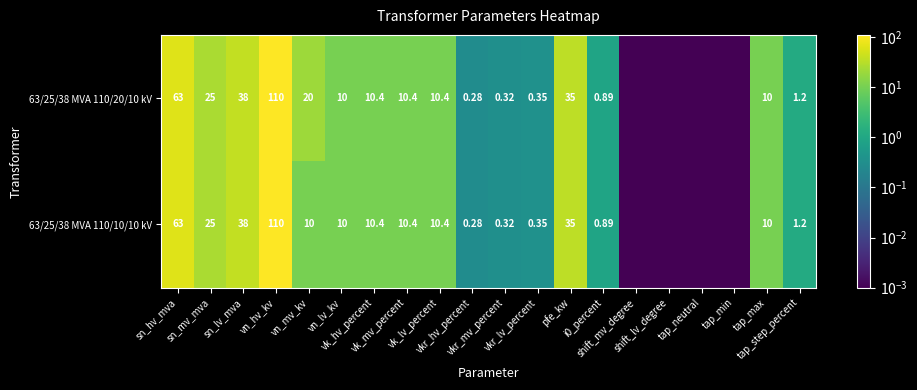

Is the value of 63/25/38 MVA 110/20/10 kV at vkr_lv_percent greater than the value of 63/25/38 MVA 110/10/10 kV at tap_min?

Yes